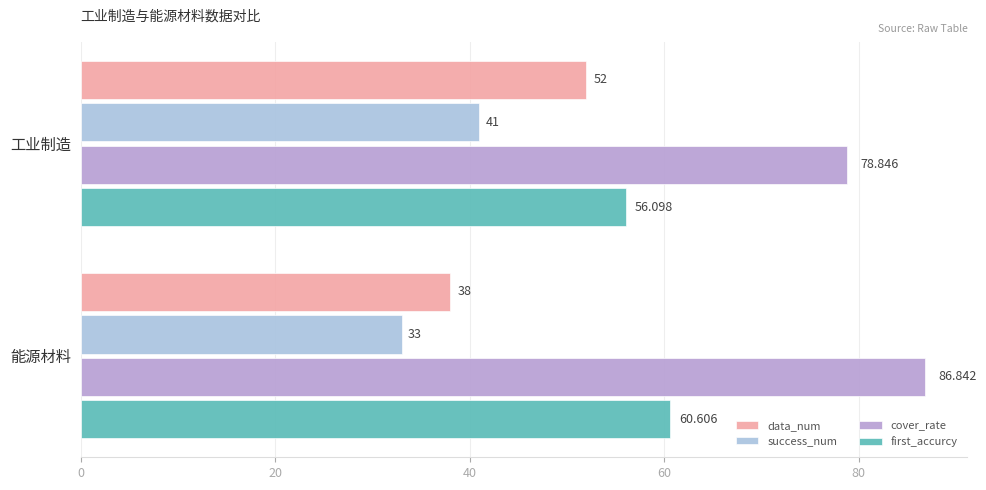

What is the smallest value displayed?

33.0